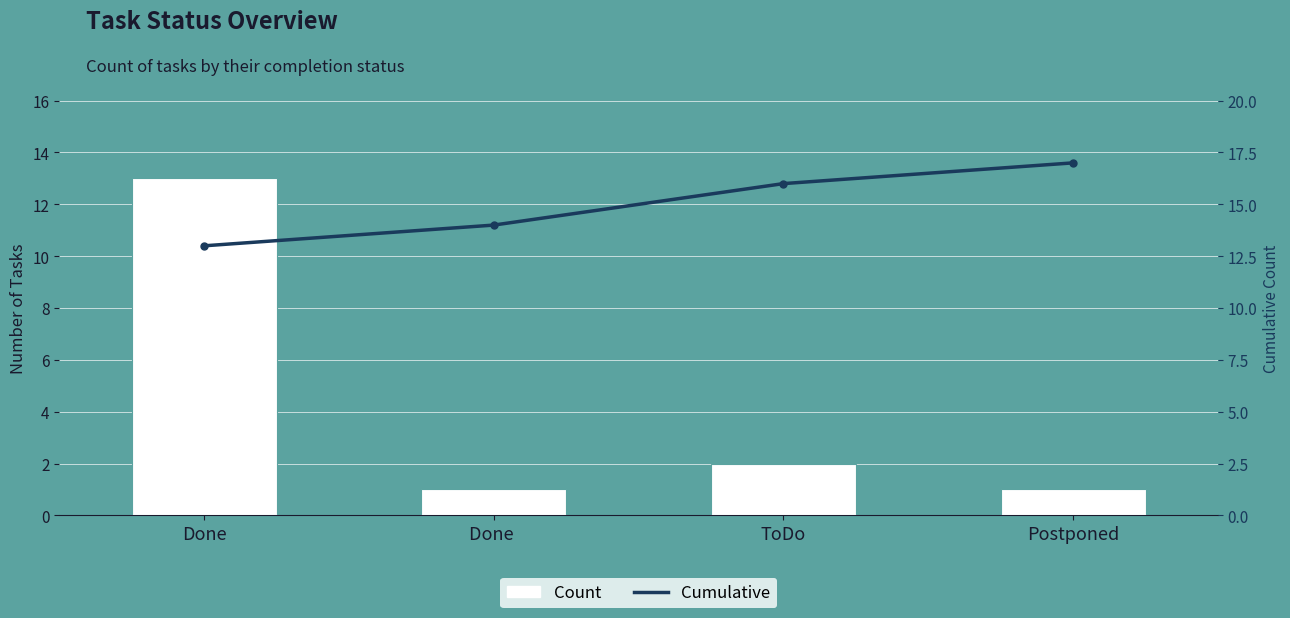

Is the value of Count at ToDo greater than the value of Cumulative at Done ?

No